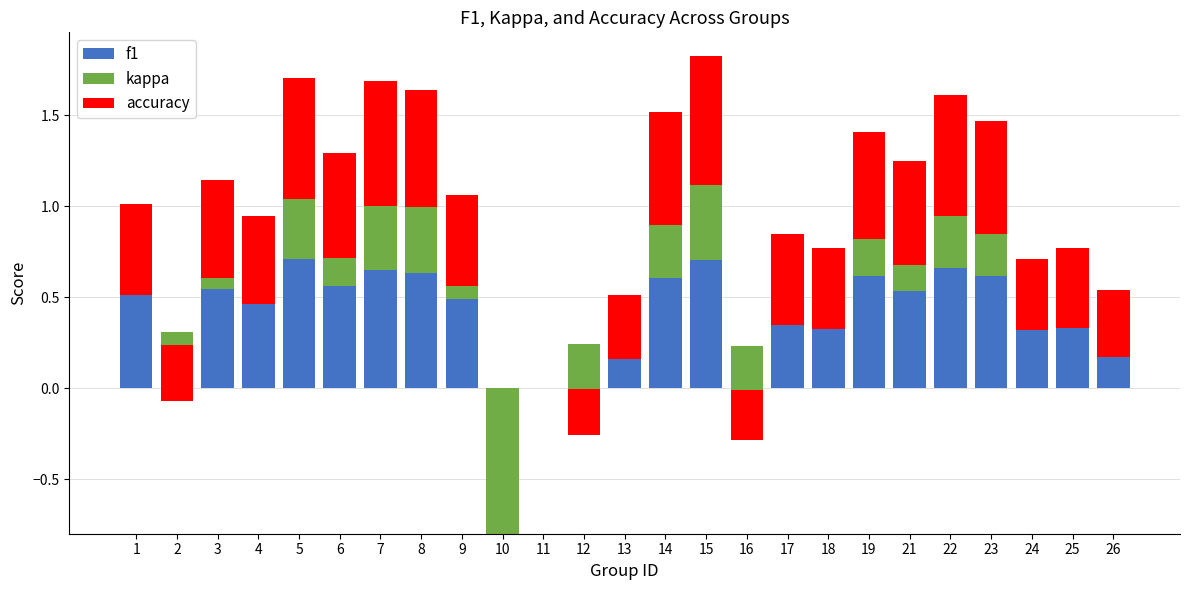

At 5, list the series in order from largest to smallest.

f1, accuracy, kappa